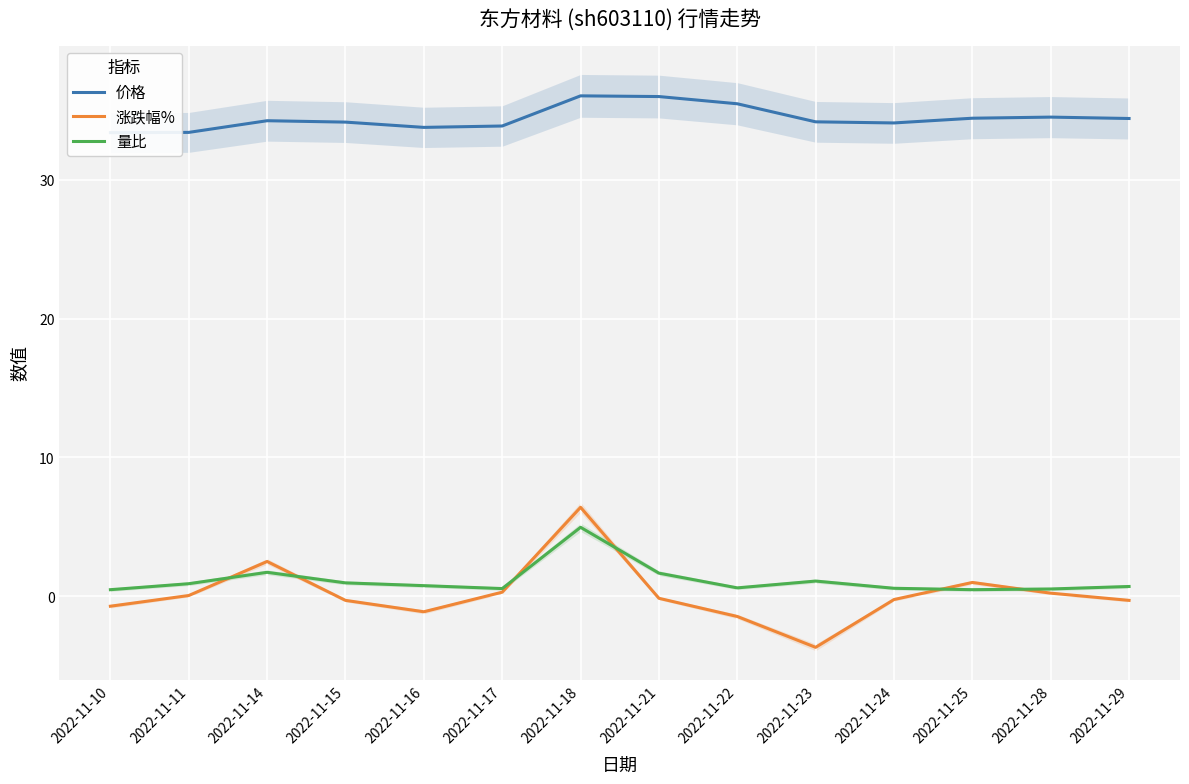

What are all the series names shown in the legend?

价格, 涨跌幅%, 量比